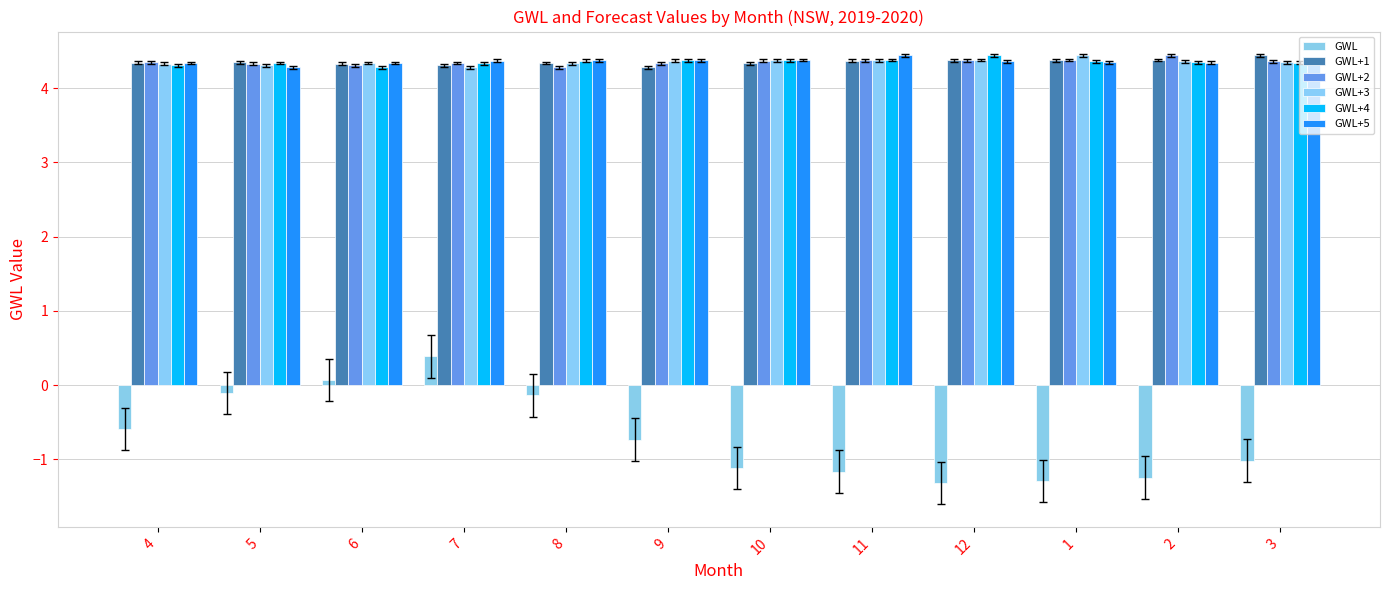

What is the highest value of the GWL+5 series?

4.4